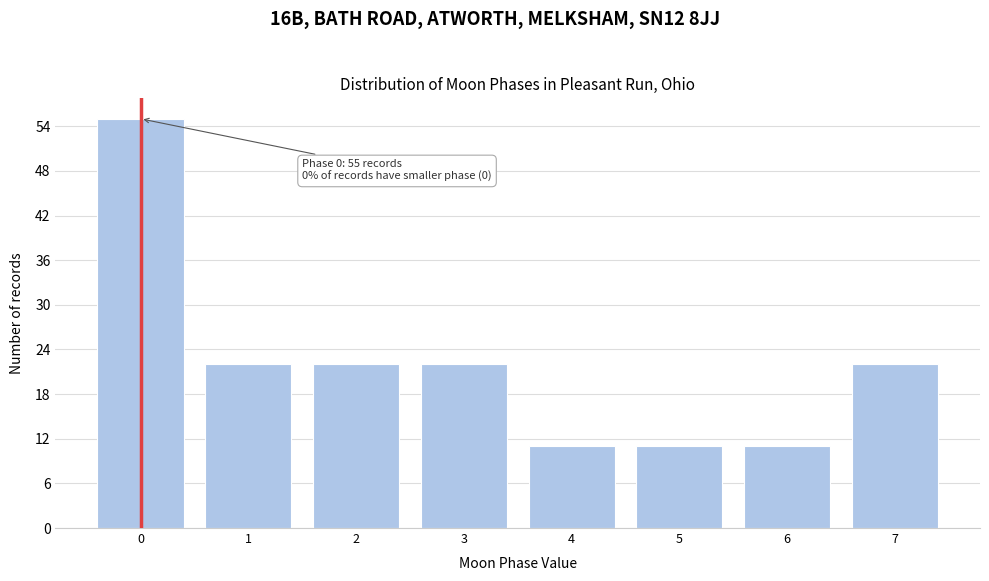

Over which range of the x-axis is the bar tallest?

-0.5 to 0.5